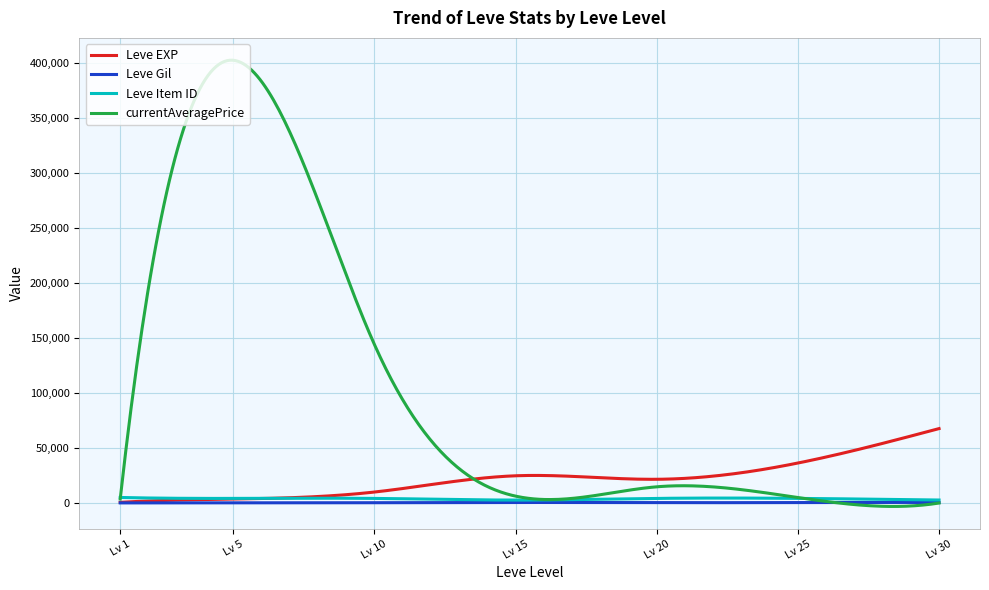

List the series in order of their peak value, lowest first.

Leve Gil, Leve Item ID, Leve EXP, currentAveragePrice